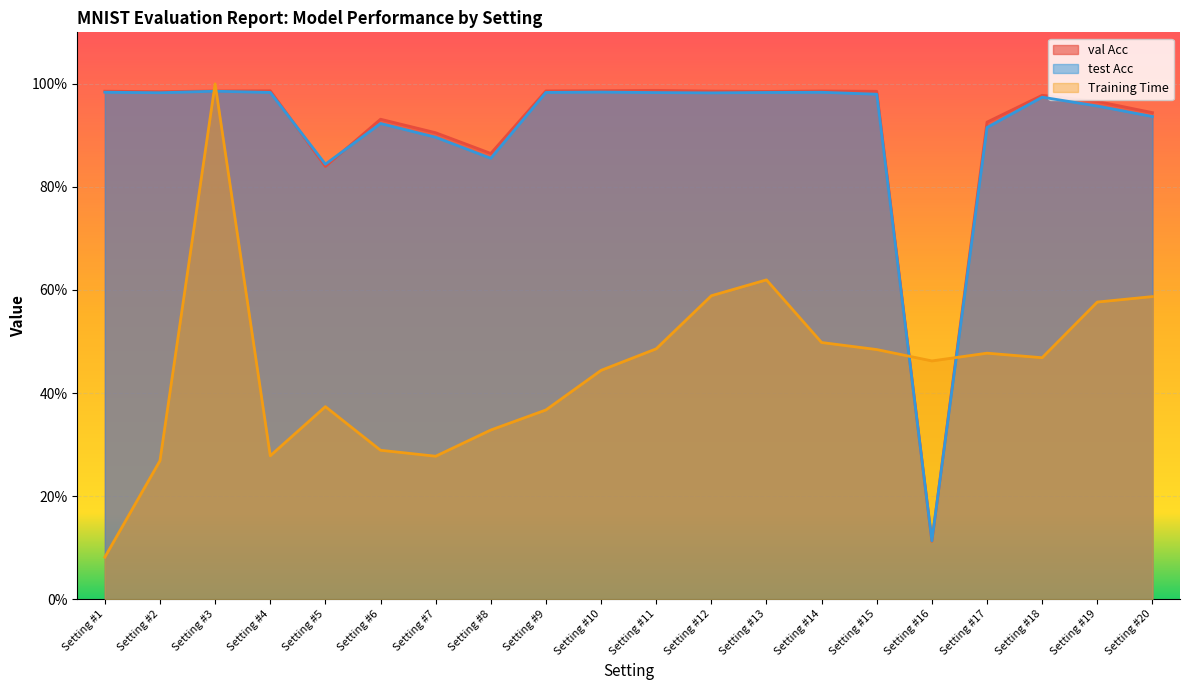

True or false: test Acc has a value of 1.0 at Setting #18.

True